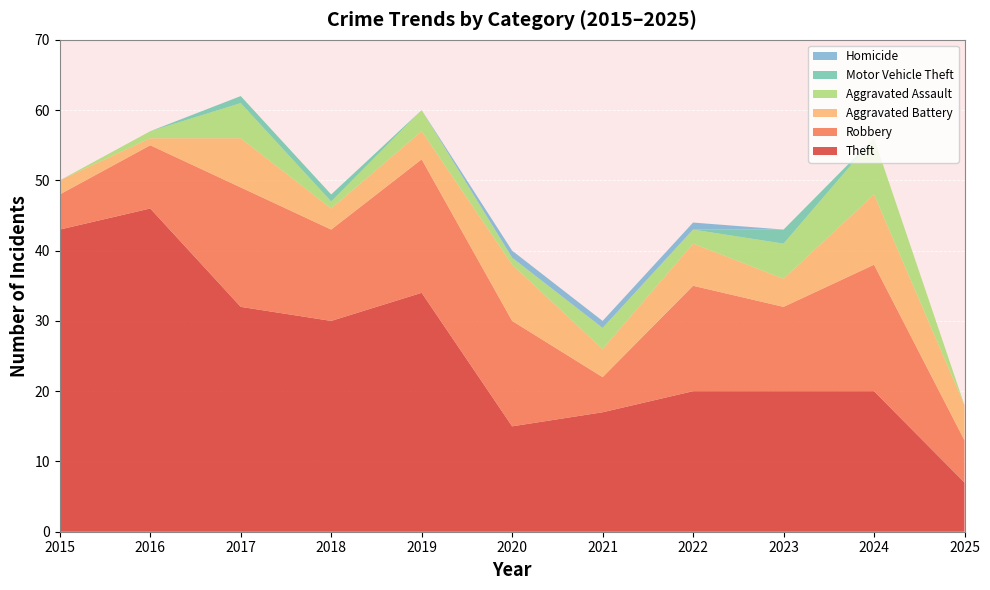

Reading right to left, extract all data points from this chart.

Theft: 7	20	20	20	17	15	34	30	32	46	43
Robbery: 6	18	12	15	5	15	19	13	17	9	5
Aggravated Battery: 5	10	4	6	4	8	4	3	7	1	2
Aggravated Assault: 0	8	5	2	3	1	3	1	5	1	0
Motor Vehicle Theft: 0	0	2	0	0	0	0	1	1	0	0
Homicide: 0	0	0	1	1	1	0	0	0	0	0